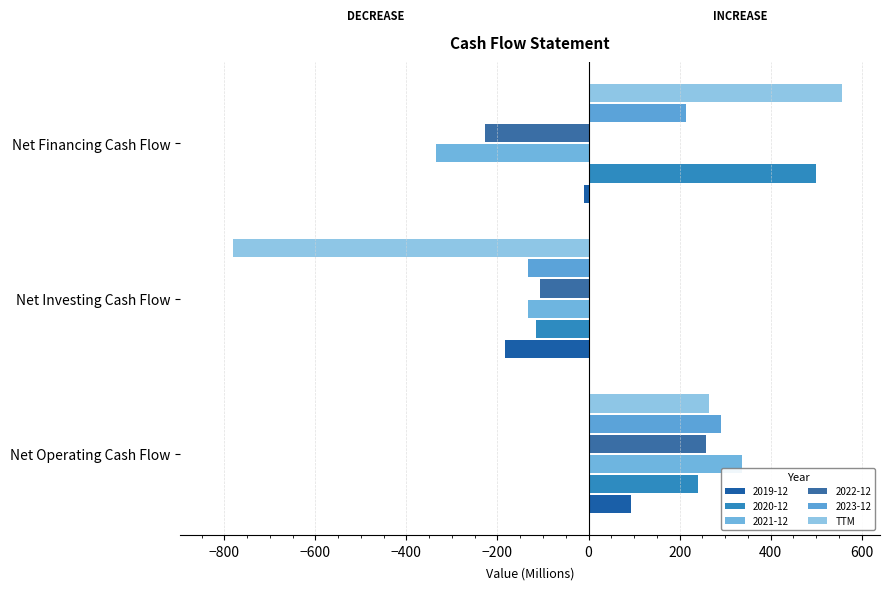

How many values in the 2022-12 series are below -106?

2